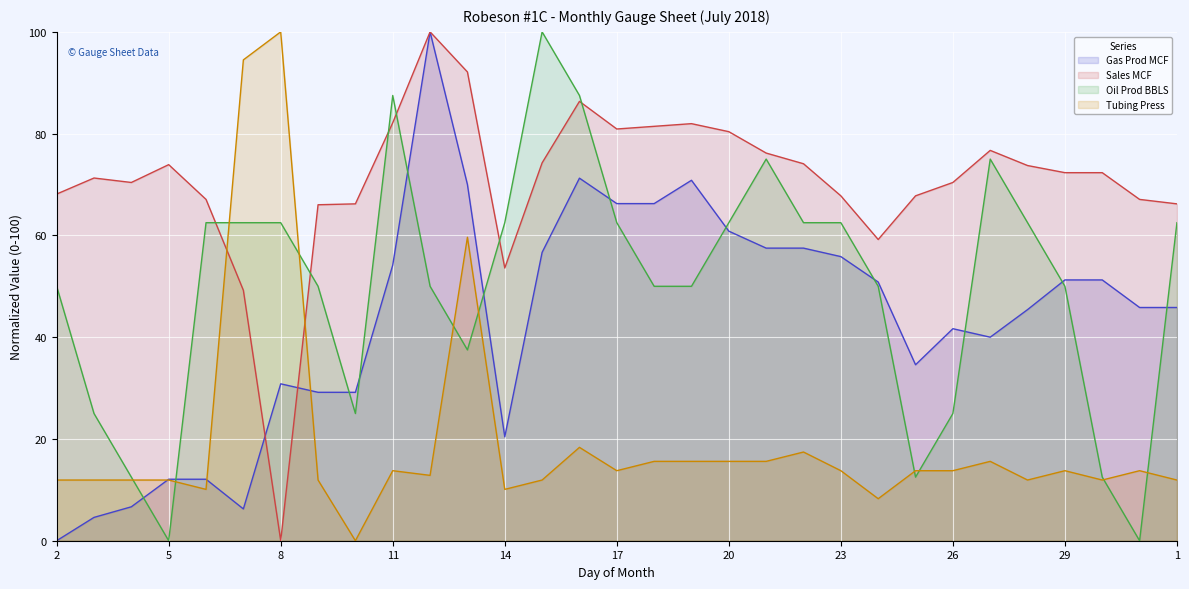

At how many categories does at least one series exceed 69?

21